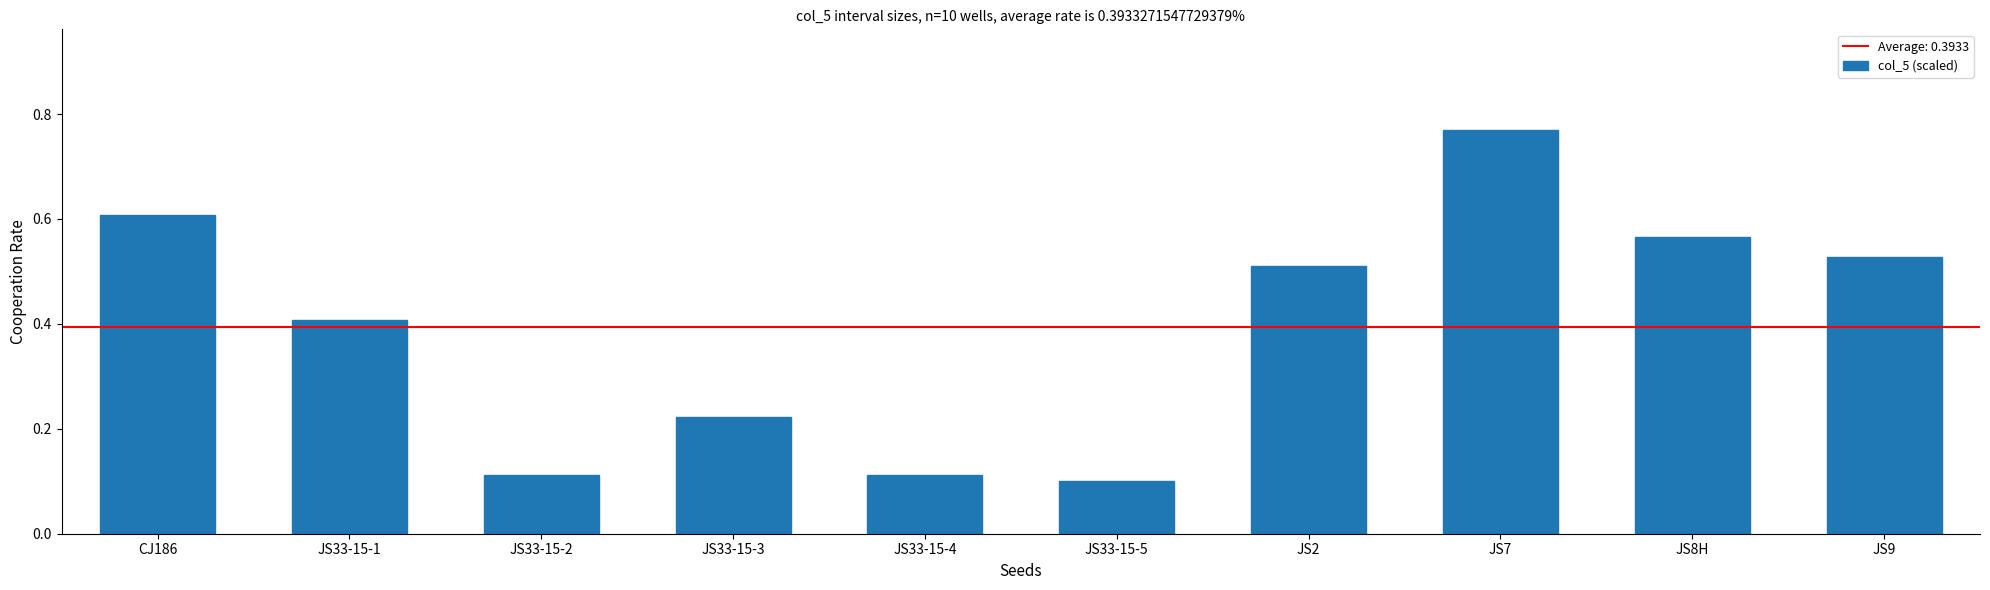

Is it true that the value at CJ186 is 0.3?

False